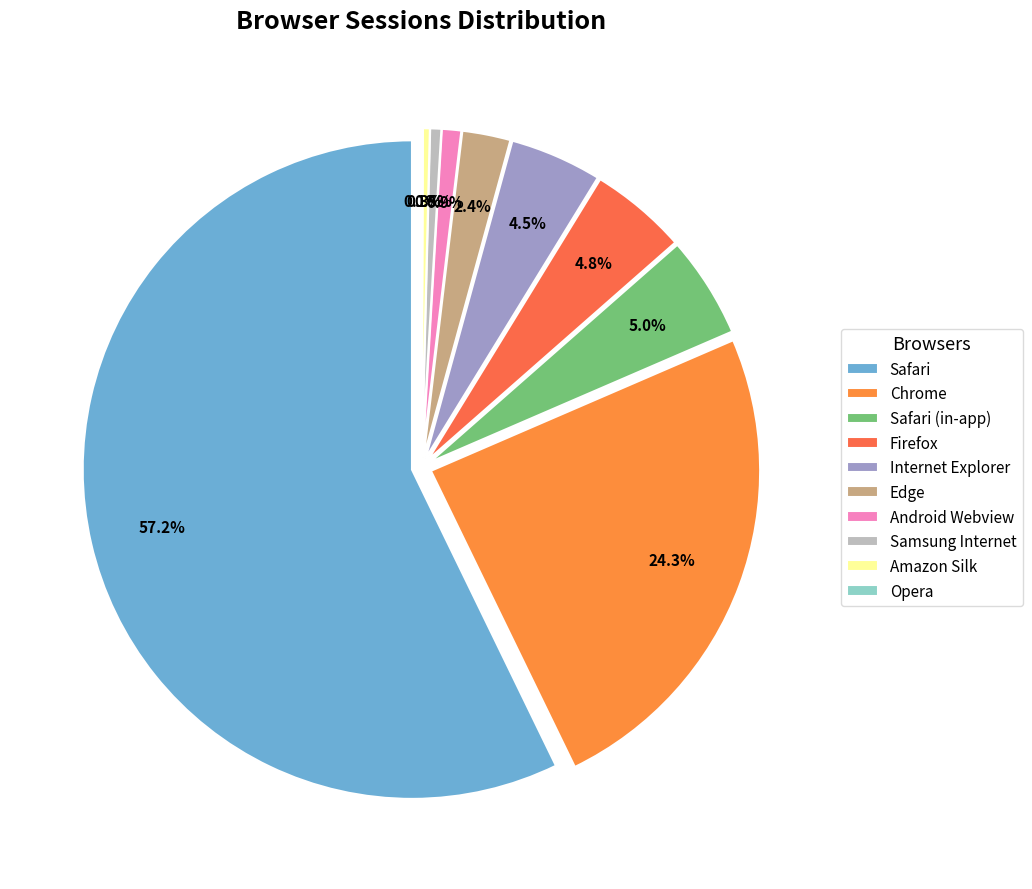

How many segments does this pie chart have?

10